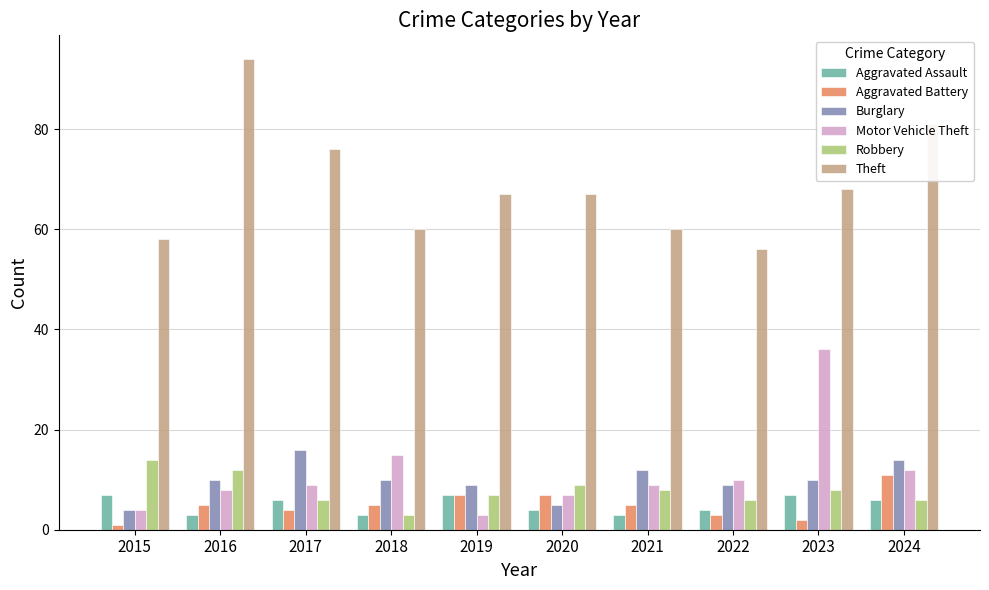

List the series in order of their peak value, lowest first.

Aggravated Assault, Aggravated Battery, Robbery, Burglary, Motor Vehicle Theft, Theft